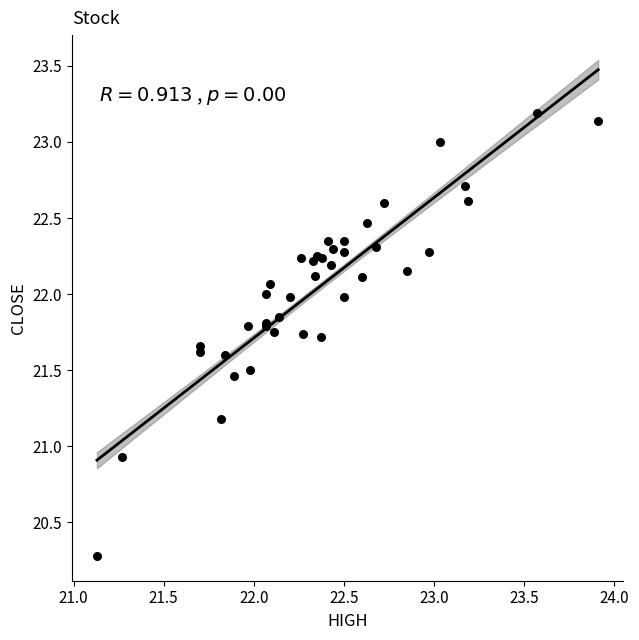

What Y value in the scatter plot is closest to 21?

20.9